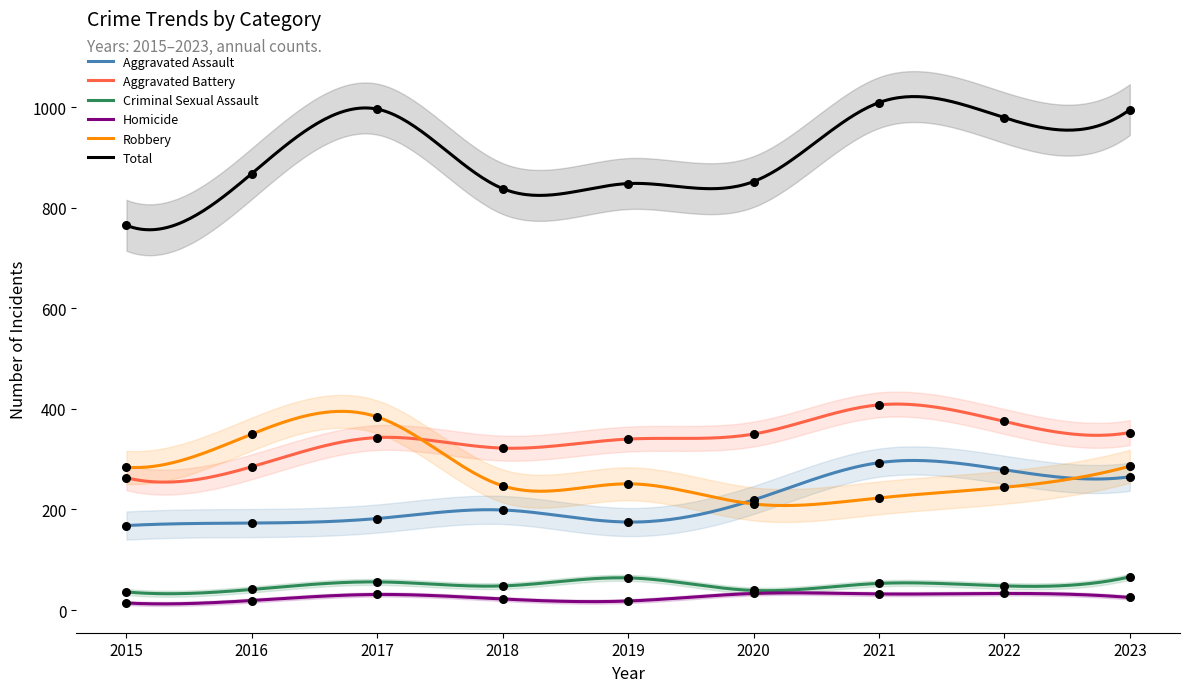

At how many categories does at least one series exceed 481?

9